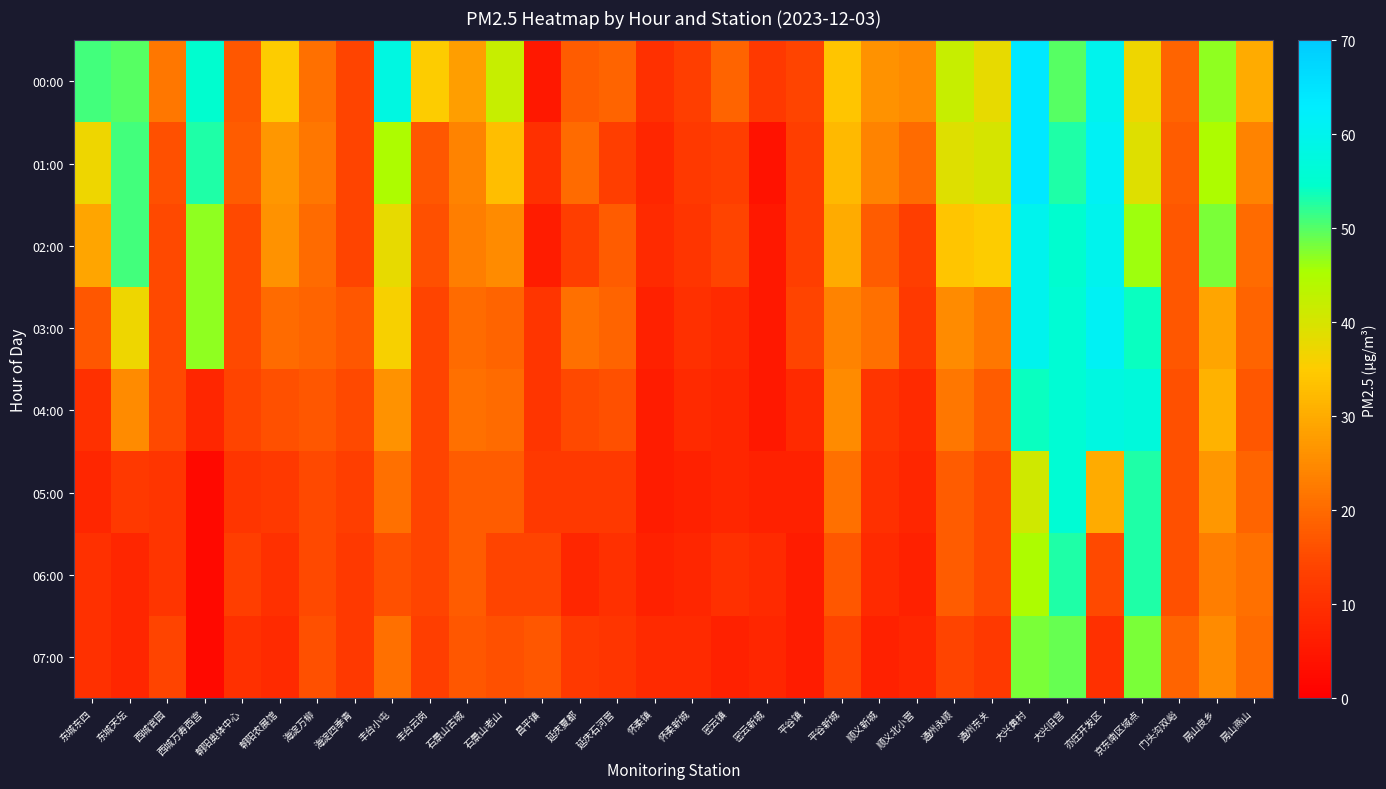

How many distinct data groups are displayed?

8